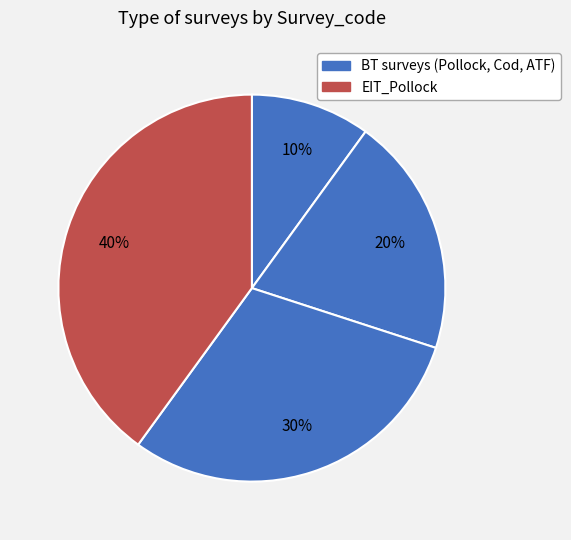

How many slices are in this pie chart?

4